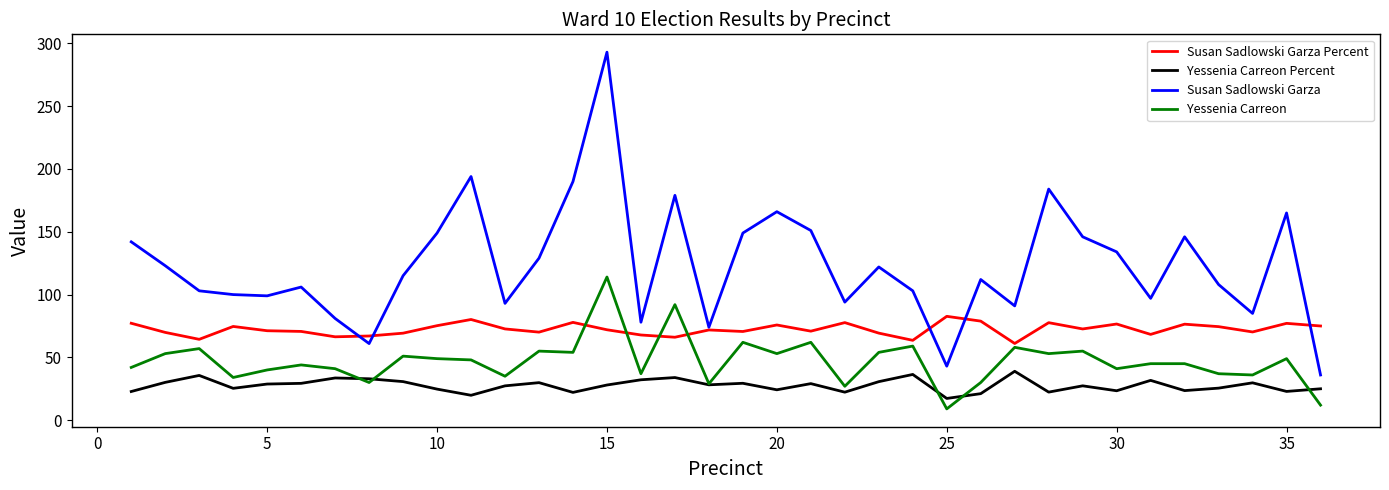

Does the chart have visible grid lines?

No